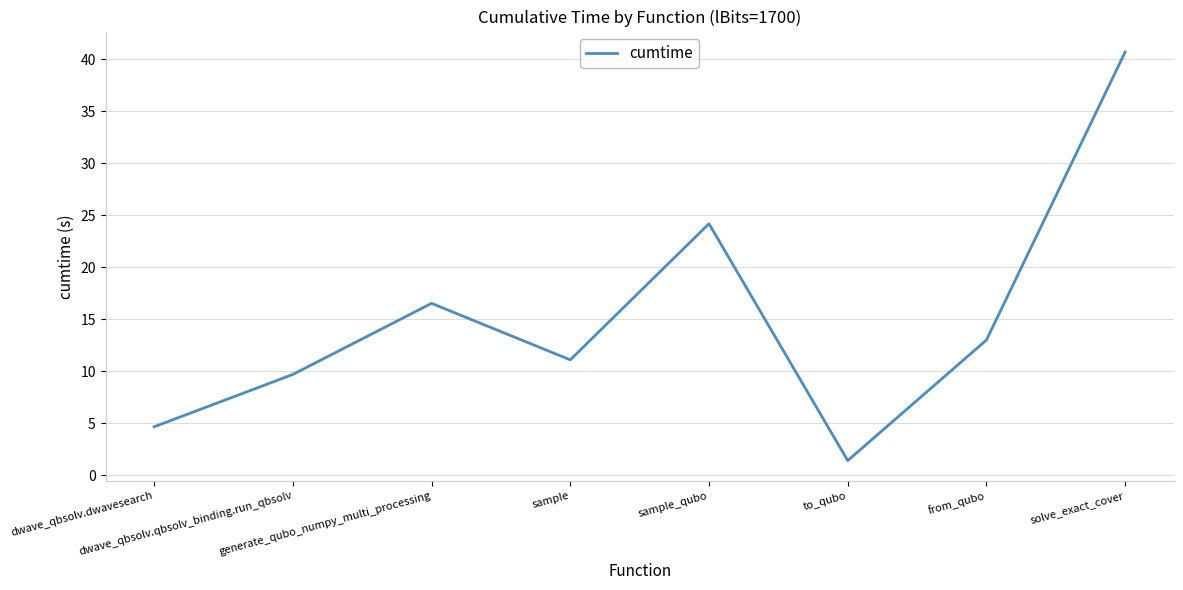

Which category has the lowest value across all series?

to_qubo